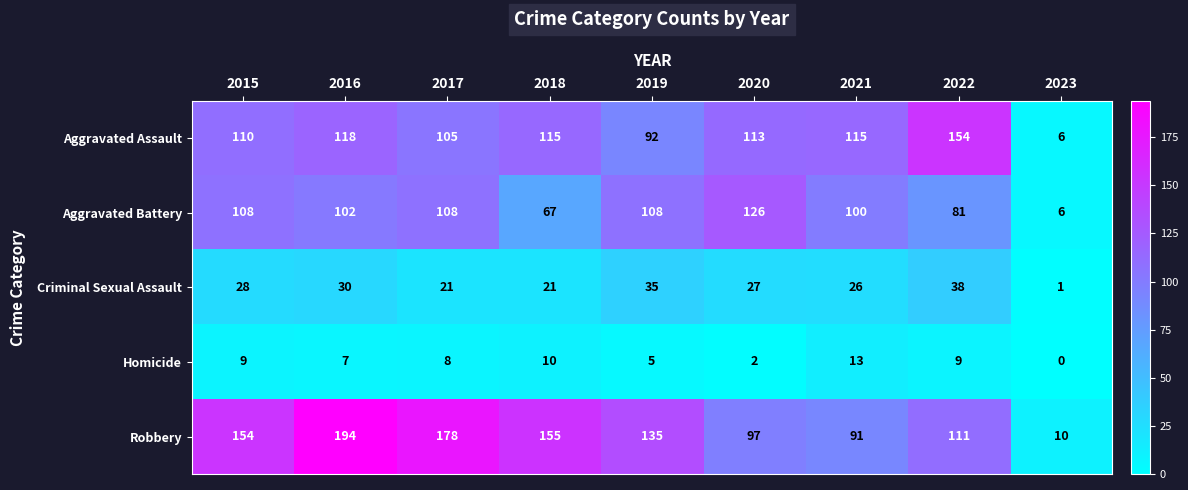

What is the difference between the second highest and minimum values in the Aggravated Battery series?

102